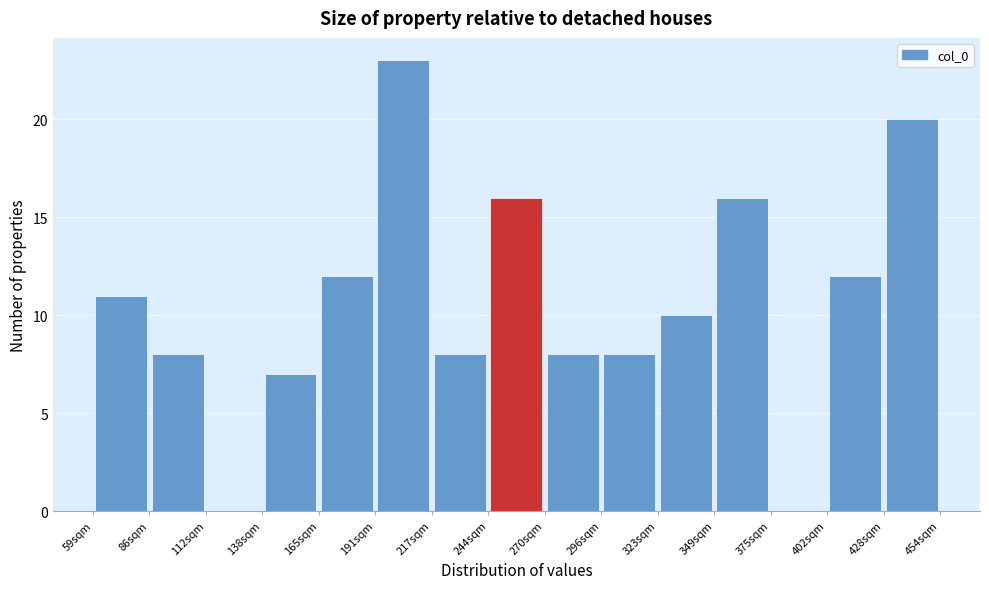

Reading left to right, list every bar in this chart as the range it spans on the x-axis followed by its height. Neither the bar edges nor the heights are printed on the chart, so give them approximately, as read against the axes.

60 to 85: 11
85 to 115: 8
115 to 140: 0
140 to 165: 7
165 to 190: 12
190 to 220: 23
220 to 245: 8
245 to 270: 16
270 to 295: 8
295 to 325: 8
325 to 350: 10
350 to 375: 16
375 to 400: 0
400 to 430: 12
430 to 455: 20